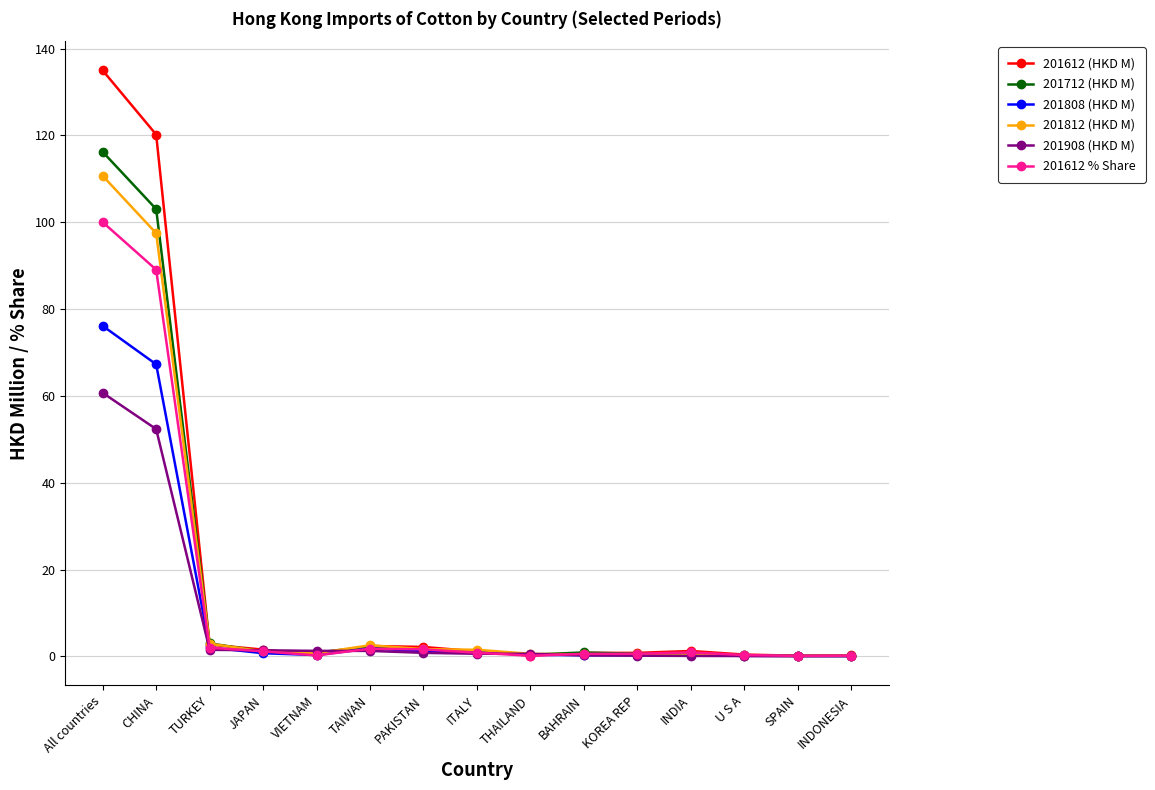

At which category is the sum across all series the highest?

All countries